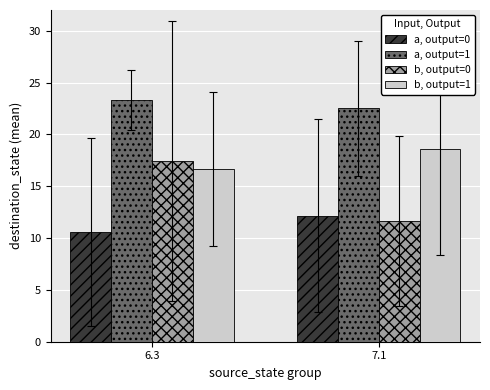

Which category has the highest value across all series?

6.3